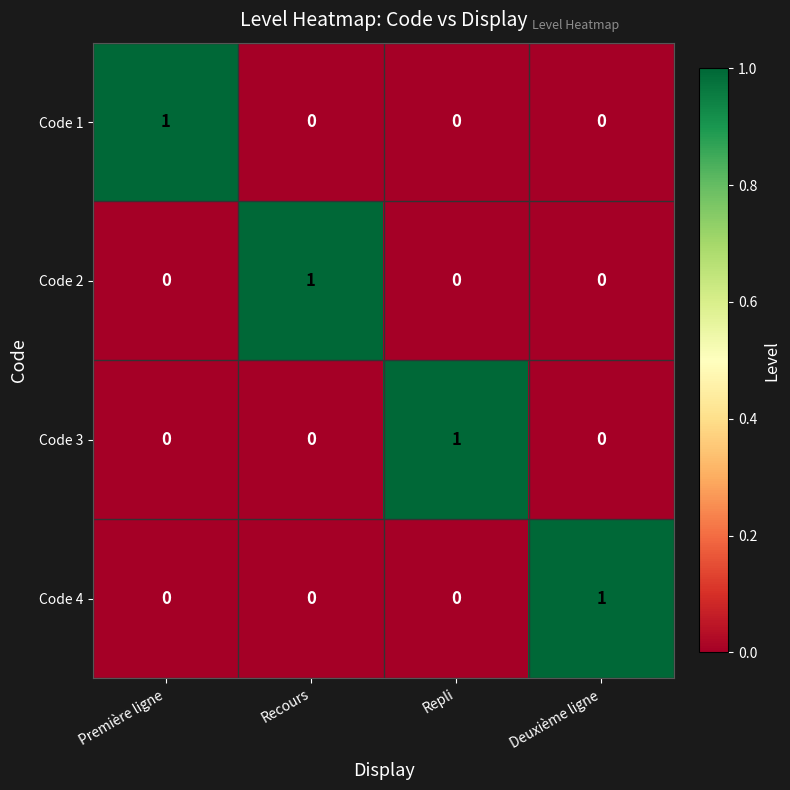

At how many categories does at least one series exceed 0?

4